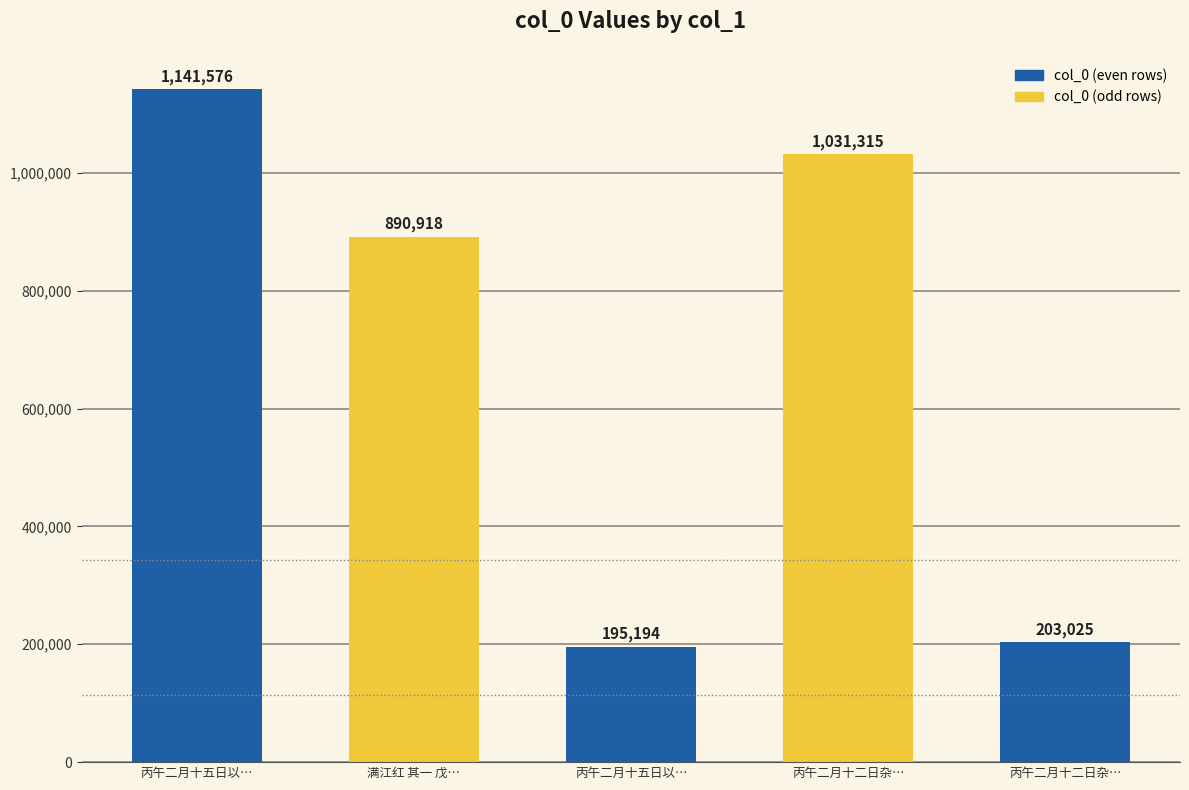

How many bars are there in total?

5